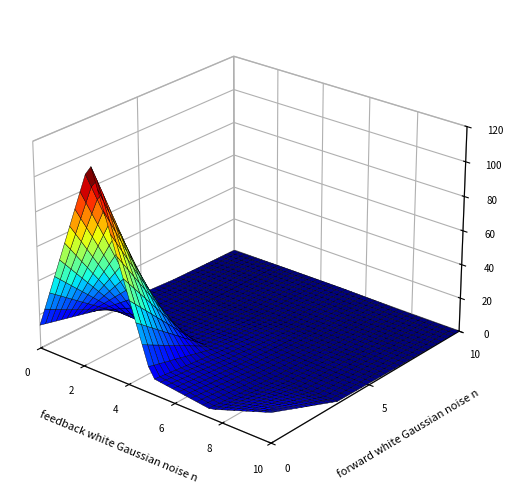

Count the number of categories in the chart.

5